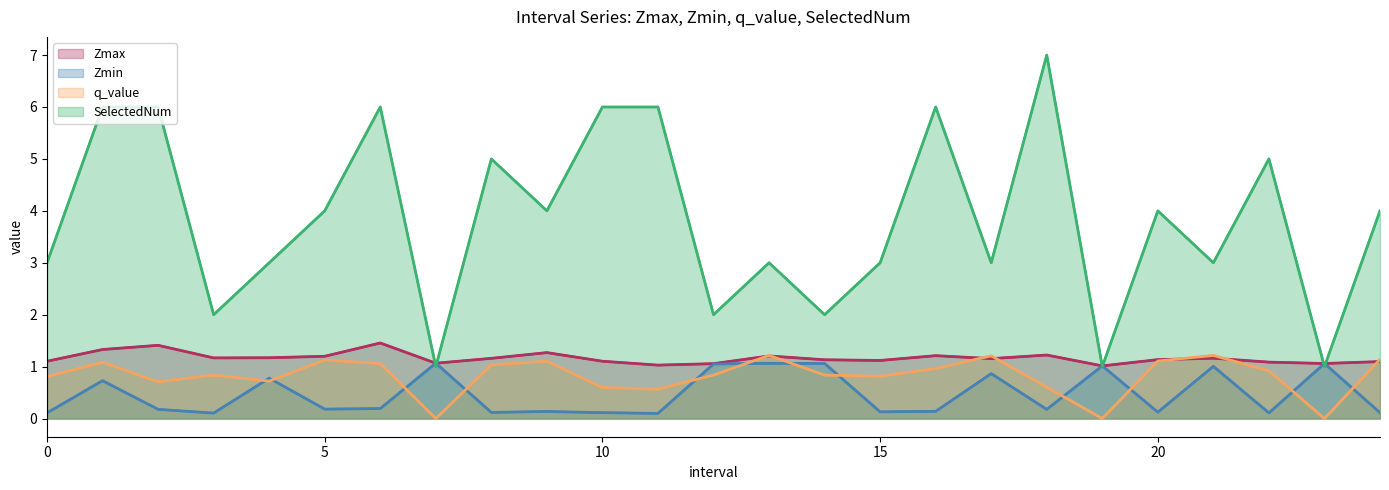

What is the sum of all Zmin values?

11.7